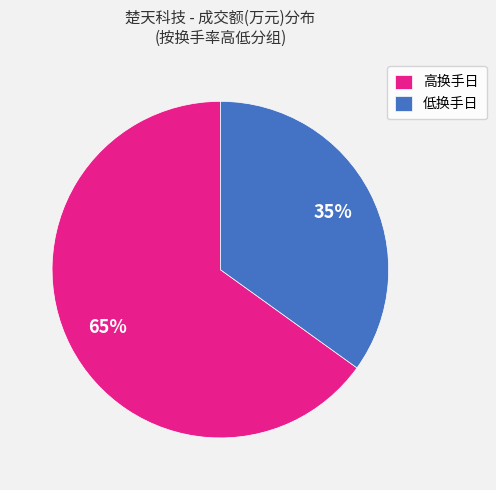

To the nearest percent, what is the average slice percentage?

50%